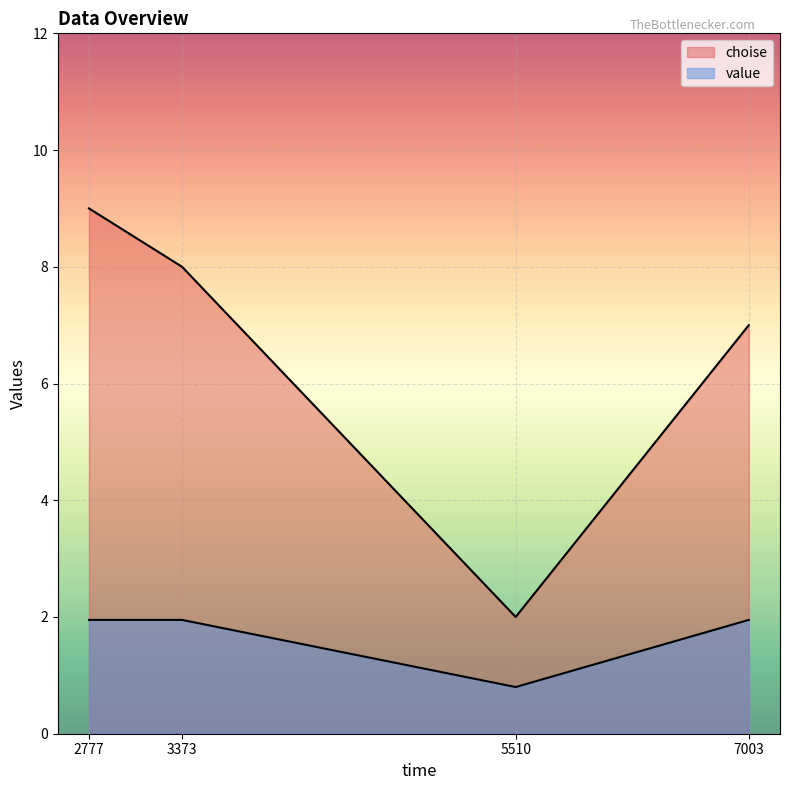

What is the average value of the value series?

1.7